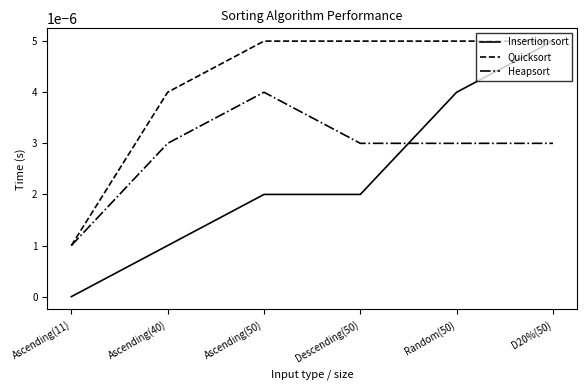

Does the chart have visible grid lines?

No